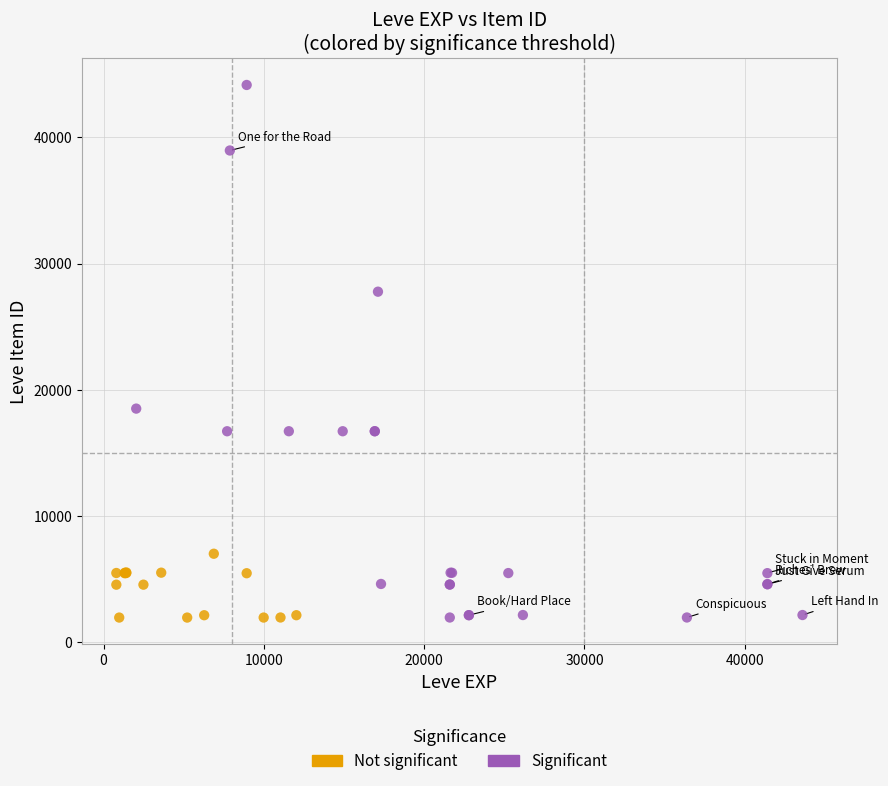

Which series has the largest Y range (max minus min)?

Significant